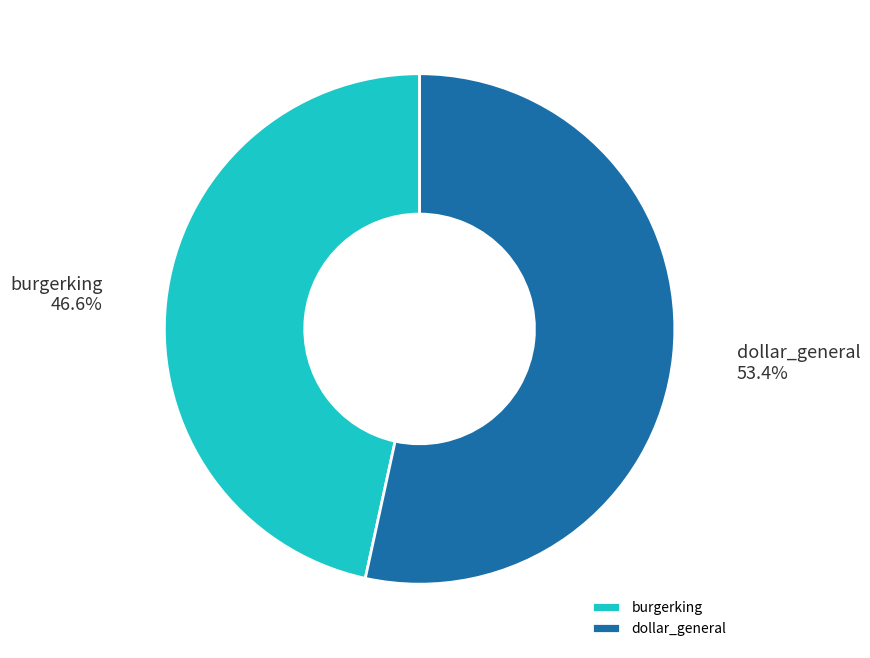

Count the number of slices in the pie.

2